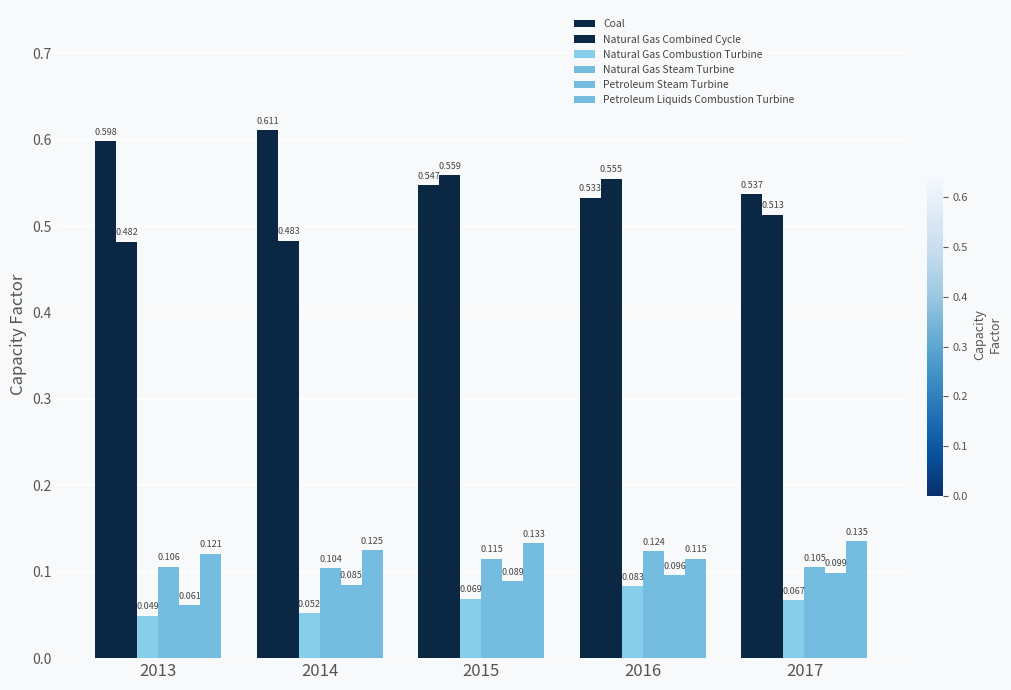

What is the spread (max minus min) of values at 2015?

0.5